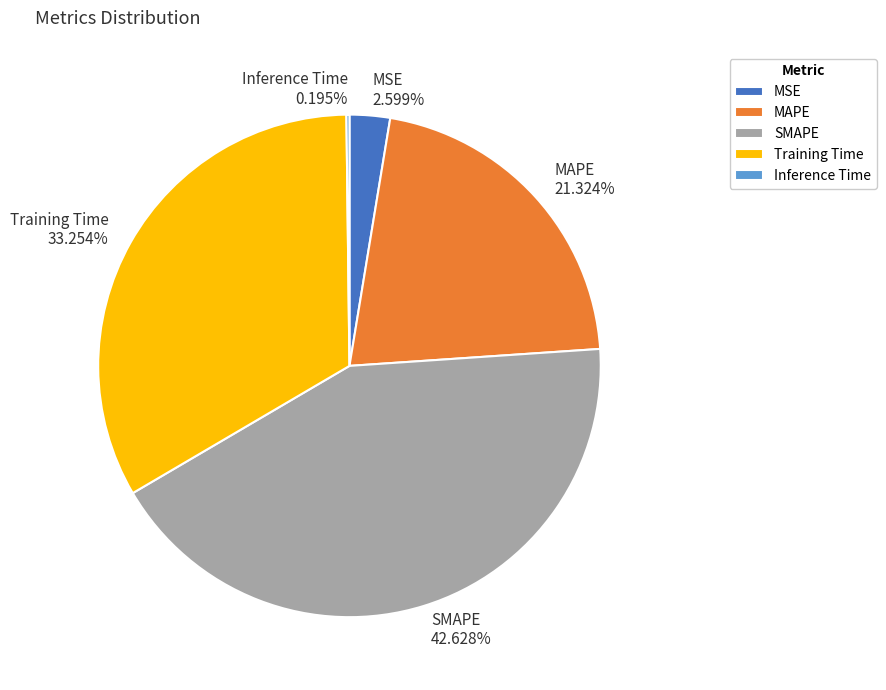

Is the sum of Training Time and MAPE greater than half?

Yes